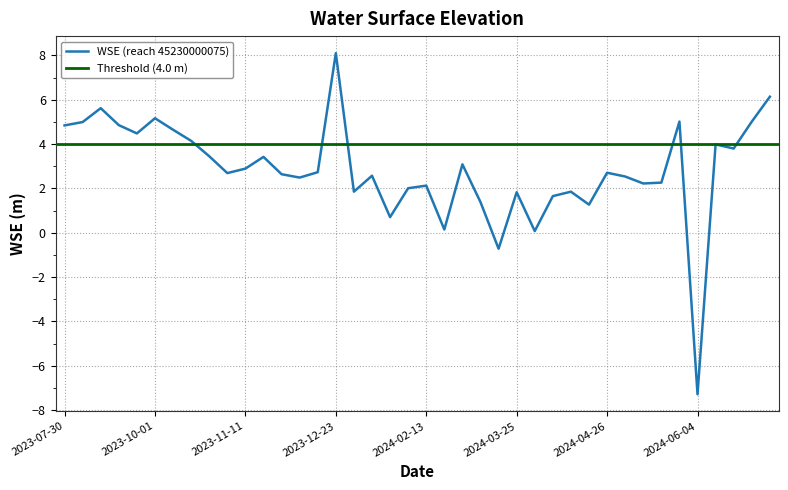

Approximately how many times larger is the value at 2024-07-08 compared to 2024-05-06?

2.4